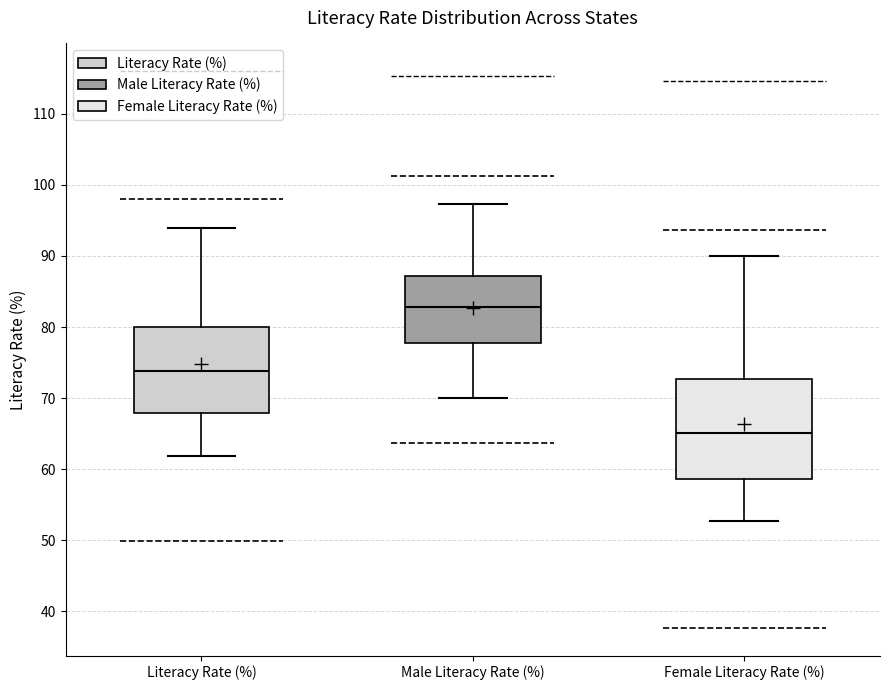

Reading left to right, transcribe this box plot: for each box, give where its median line is, the range the box spans, and where its two whiskers end, as read against the y-axis. The values are not printed on the chart, so give them approximately, as read against the axis.

Literacy Rate (%): median 74, box 68 to 80, whiskers 62 to 94
Male Literacy Rate (%): median 83, box 78 to 87, whiskers 70 to 97
Female Literacy Rate (%): median 65, box 59 to 73, whiskers 53 to 90